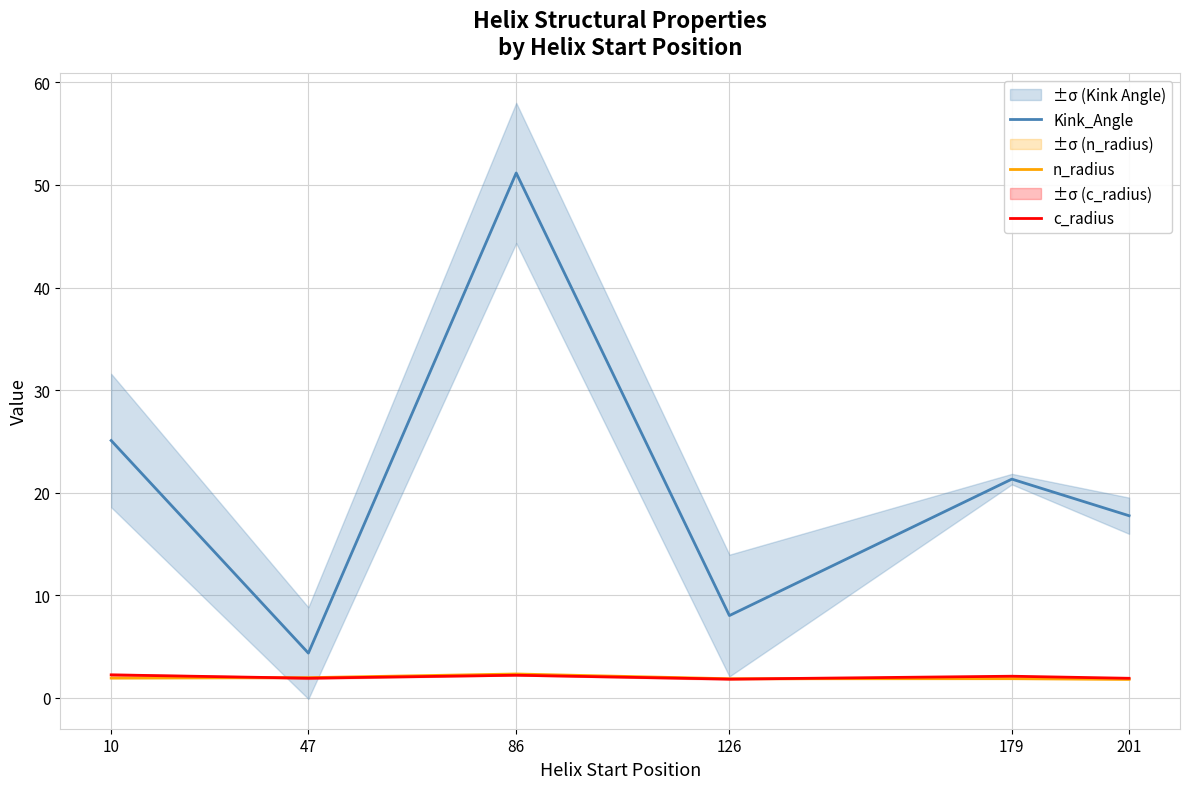

Where does the c_radius series first go above 2?

10